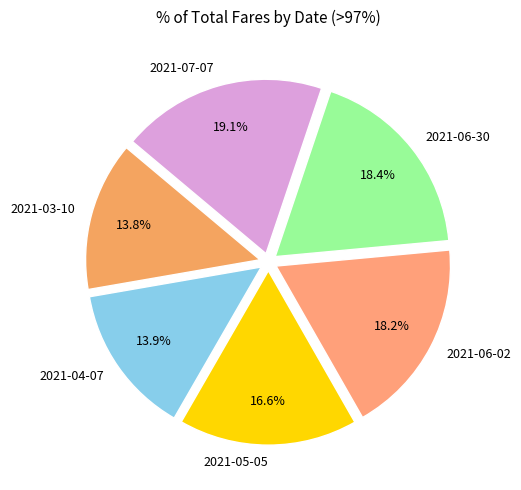

Is the sum of 2021-04-07 and 2021-07-07 greater than half?

No